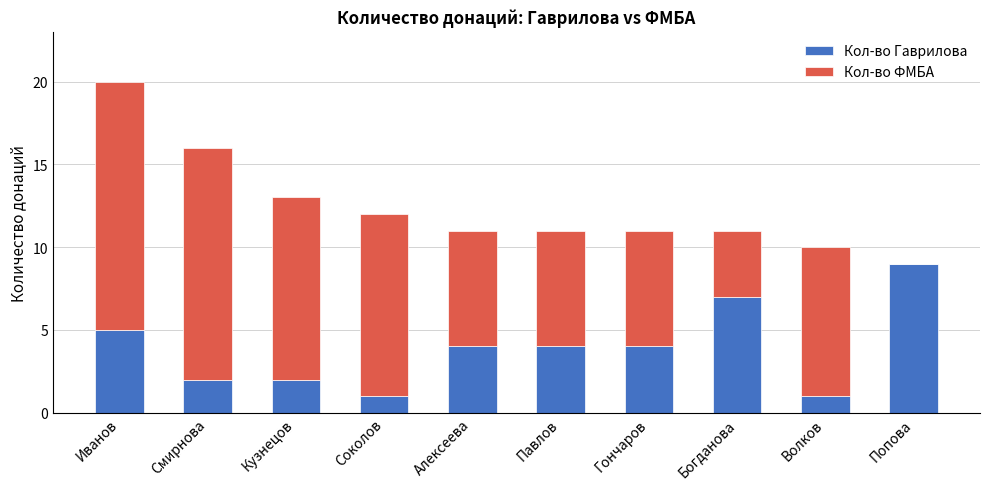

How many series are shown in this chart?

2